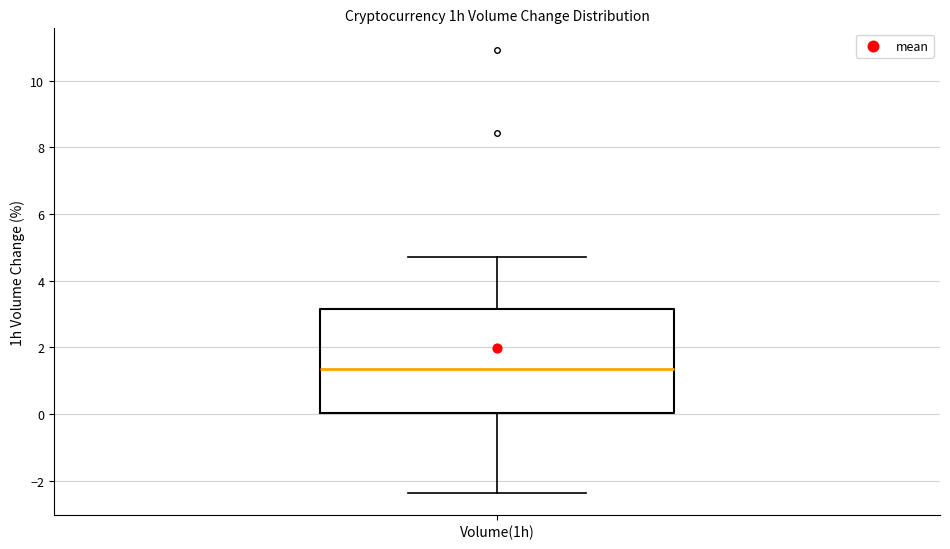

Where does the upper whisker of the box for Volume(1h) end on the y-axis? The values are not printed on the chart, so give them approximately, as read against the axis.

4.8